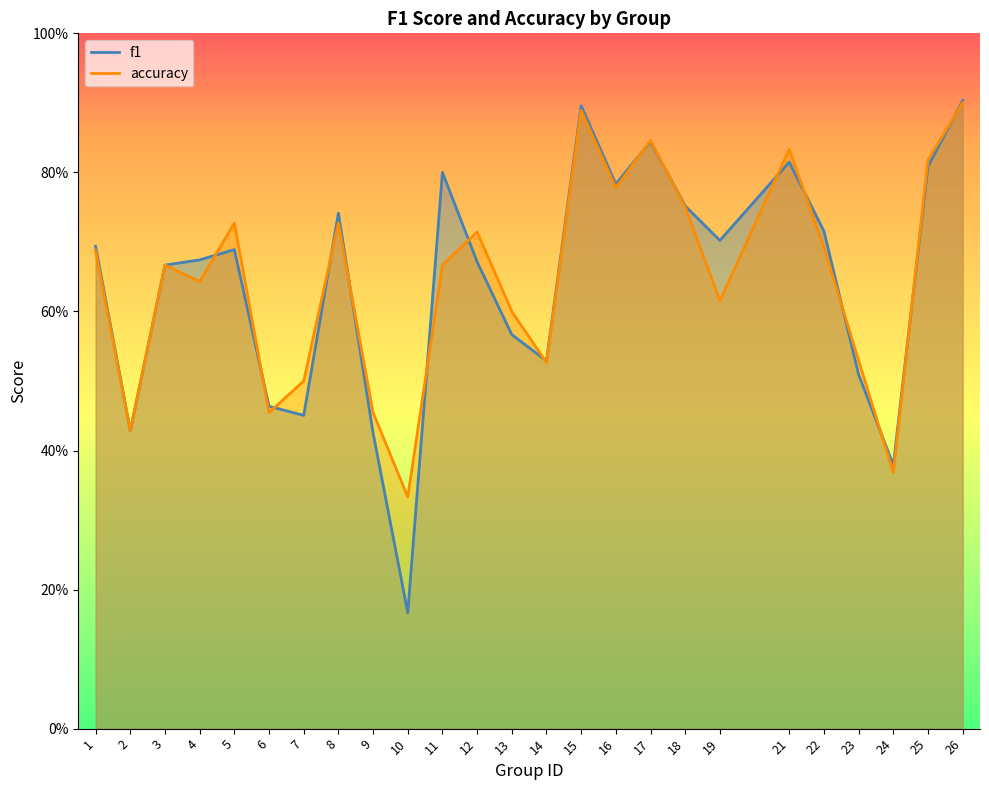

The value of f1 at 25 is 0.3. True or false?

False